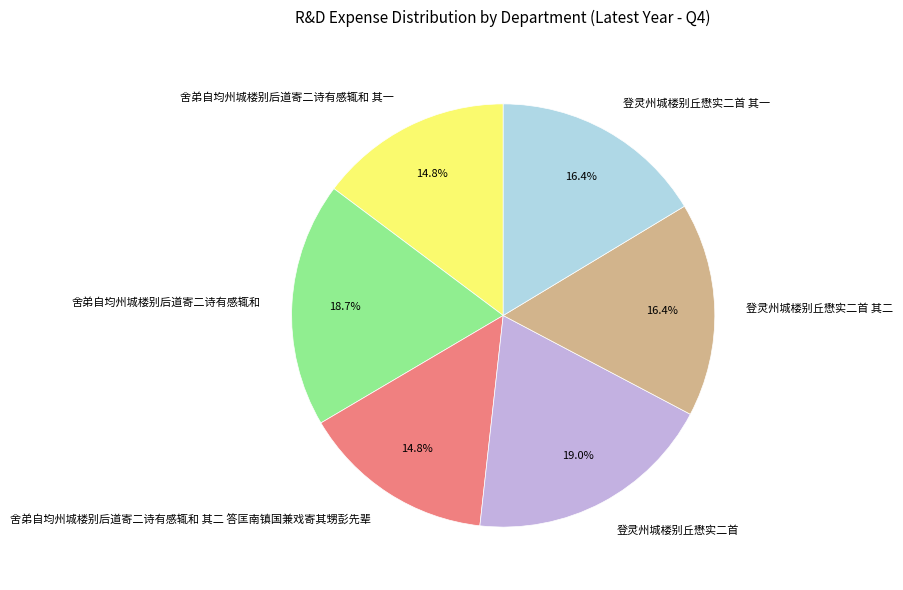

Do 舍弟自均州城楼别后道寄二诗有感辄和 其二 答匡南镇国兼戏寄其甥彭先辈 and 登灵州城楼别丘懋实二首 其二 together represent more than half of the pie?

No